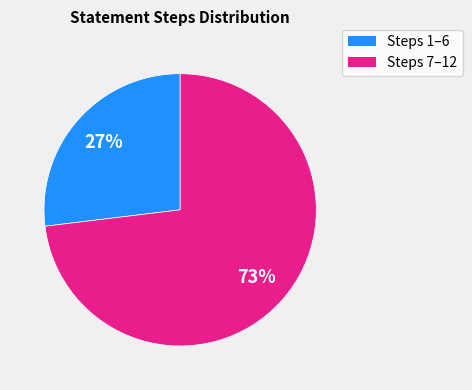

Combined, do Steps 7–12 and Steps 1–6 account for over 50%?

Yes